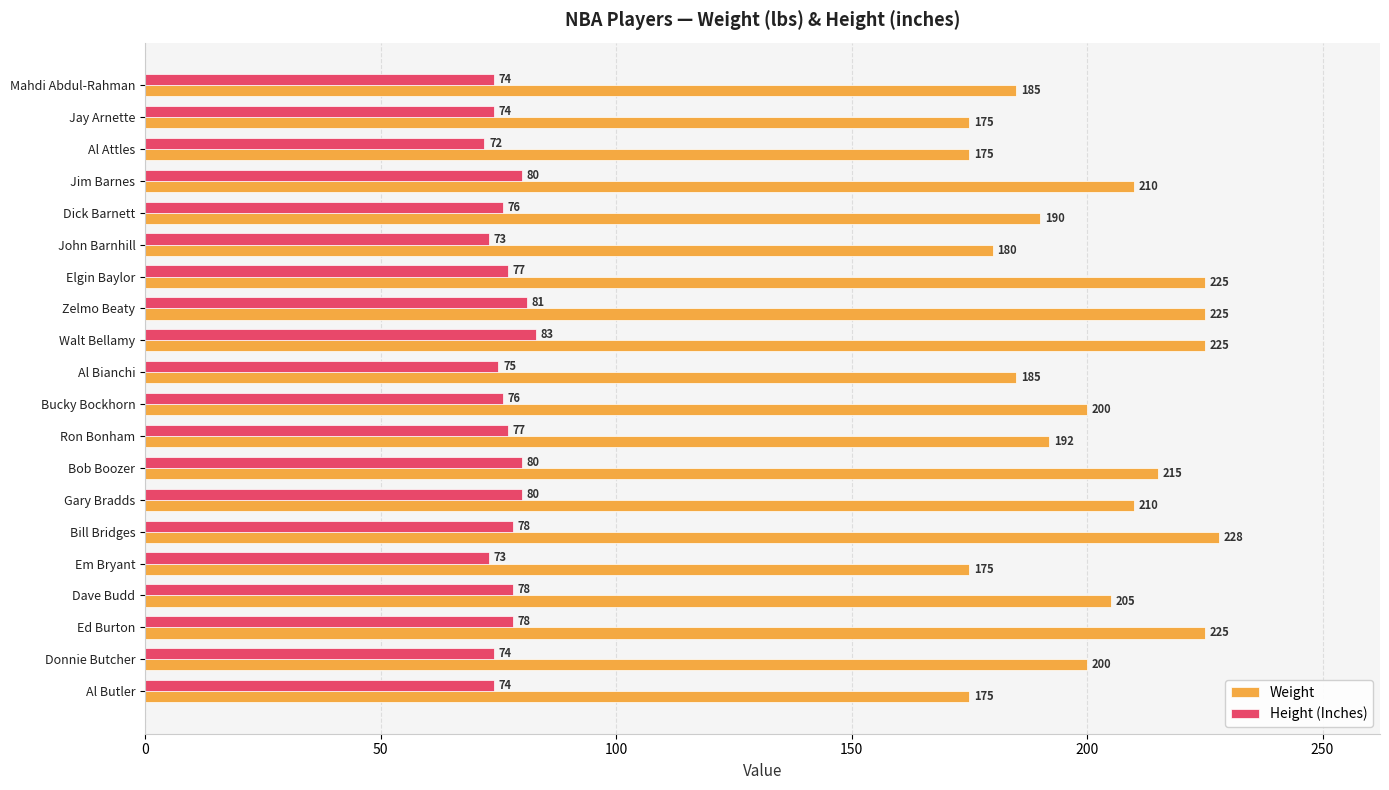

At Em Bryant, list the series in order from smallest to largest.

Height (Inches), Weight